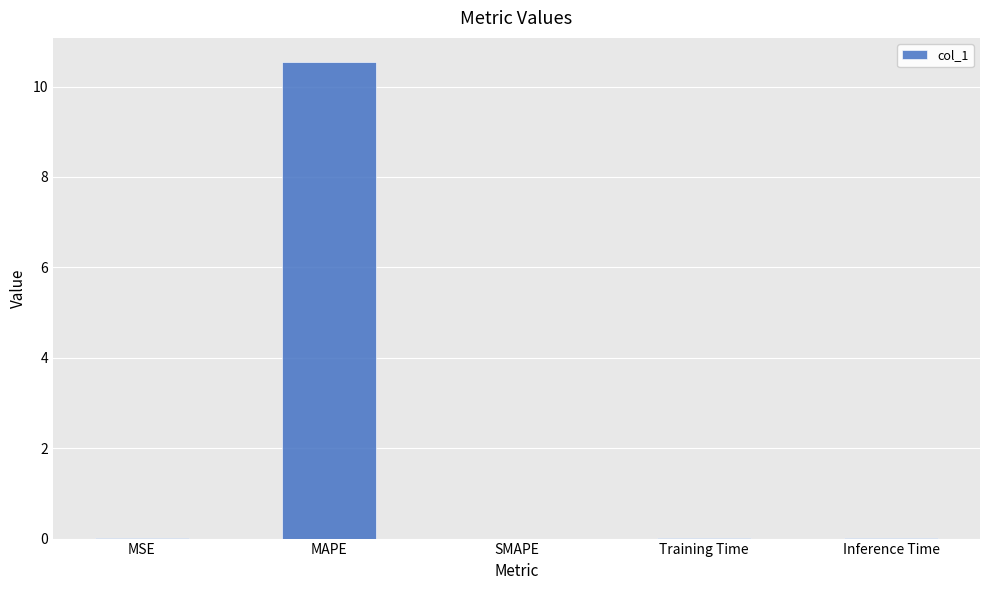

What is the sum of the values at SMAPE and MAPE?

10.5